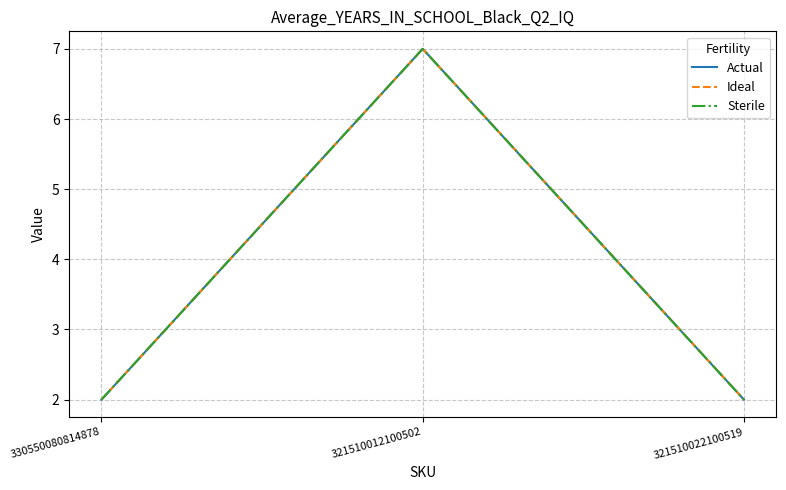

What is the value of the Actual point at the 1st from the left?

2